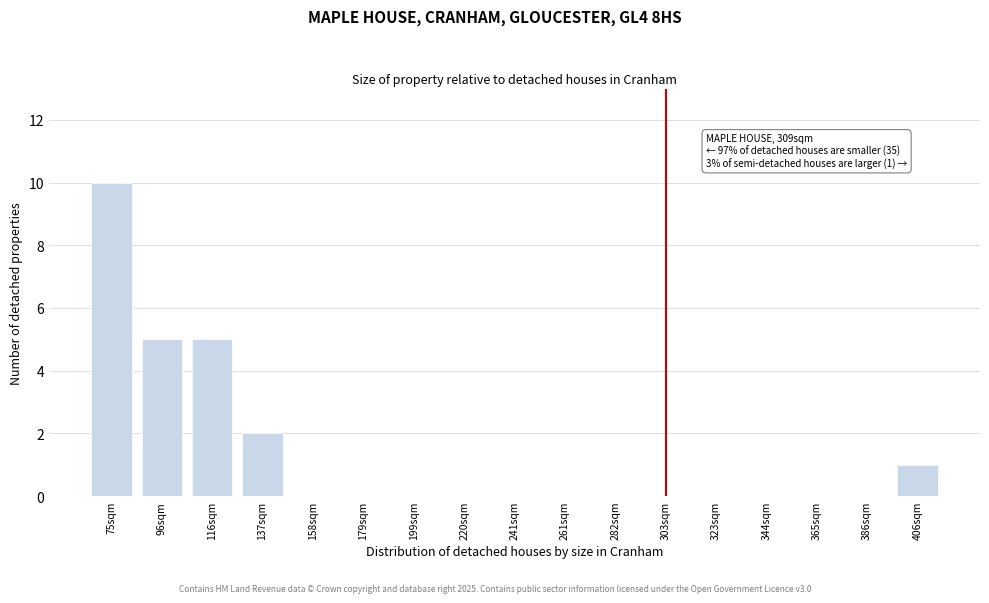

Reading left to right, what are all the values shown in this chart?

75sqm=10	96sqm=5	116sqm=5	137sqm=2	158sqm=0	179sqm=0	199sqm=0	220sqm=0	241sqm=0	261sqm=0	282sqm=0	303sqm=0	323sqm=0	344sqm=0	365sqm=0	386sqm=0	406sqm=1